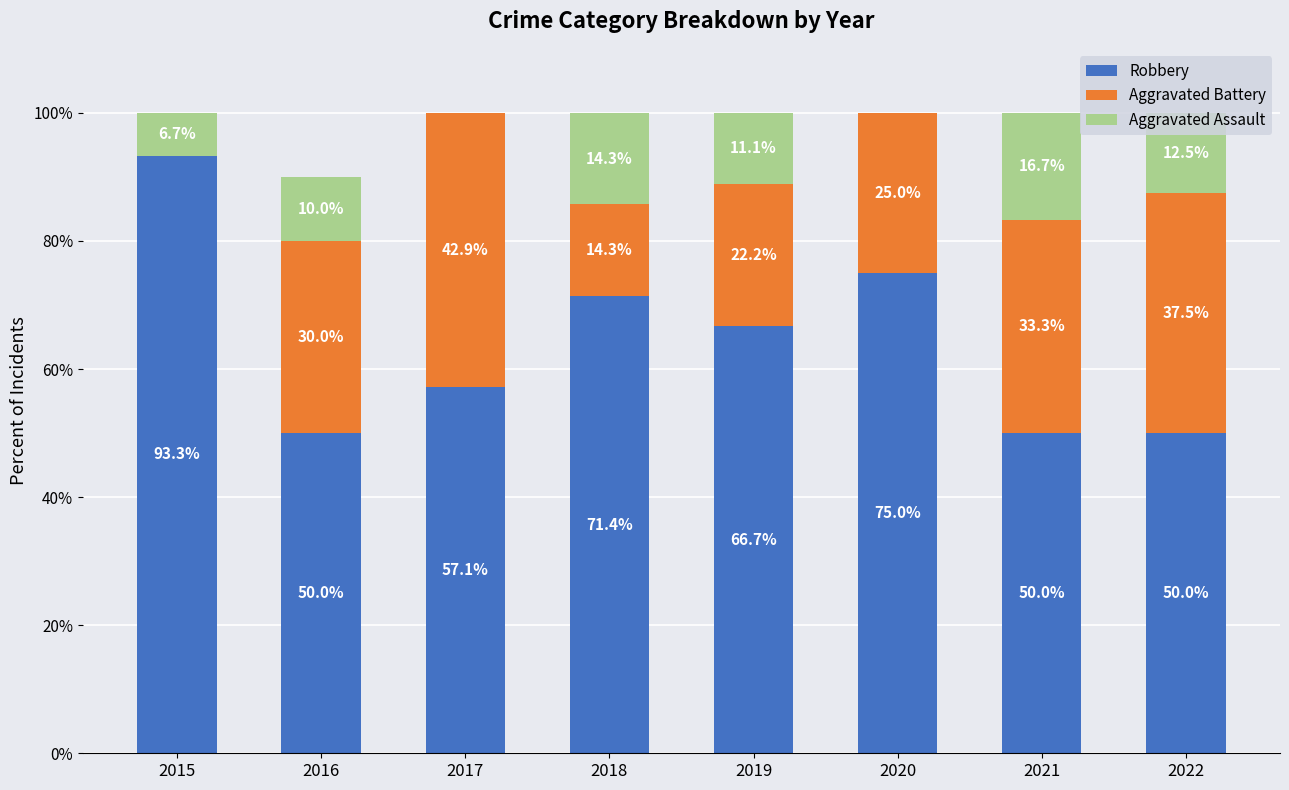

At which label does Robbery reach its peak?

2015